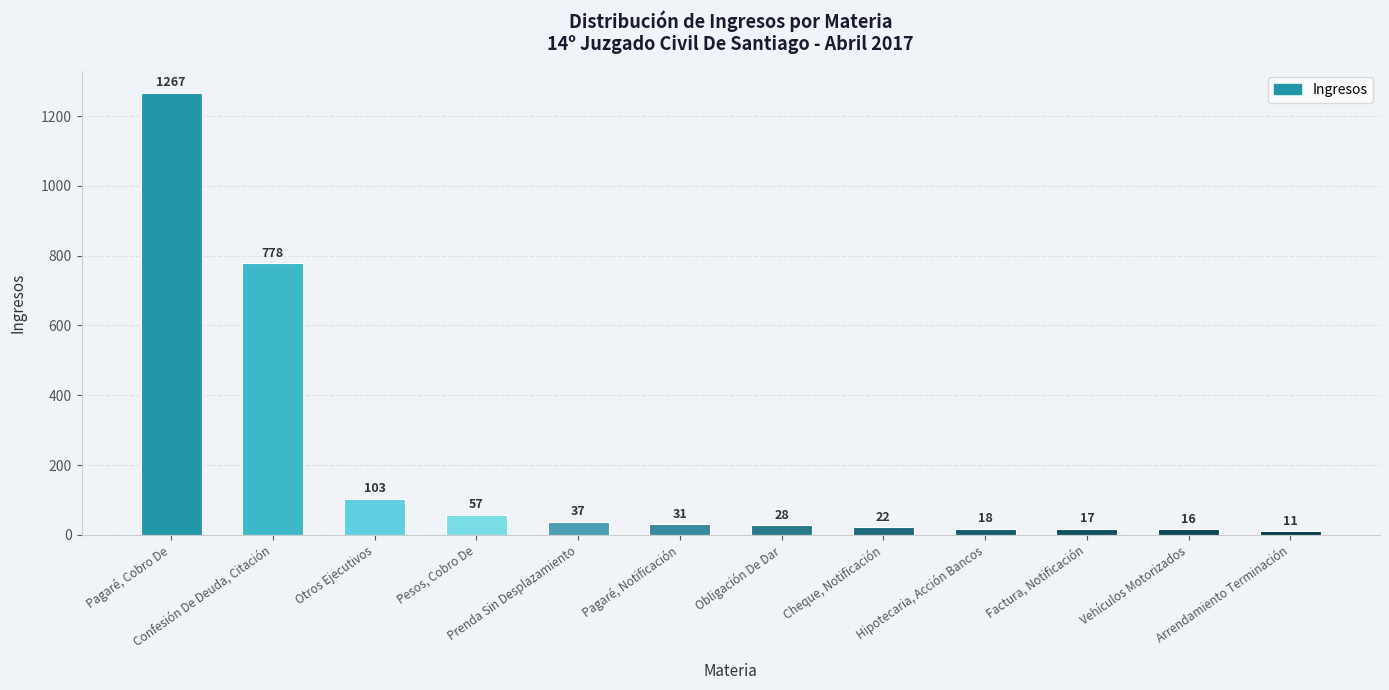

Does the chart contain any negative values?

No